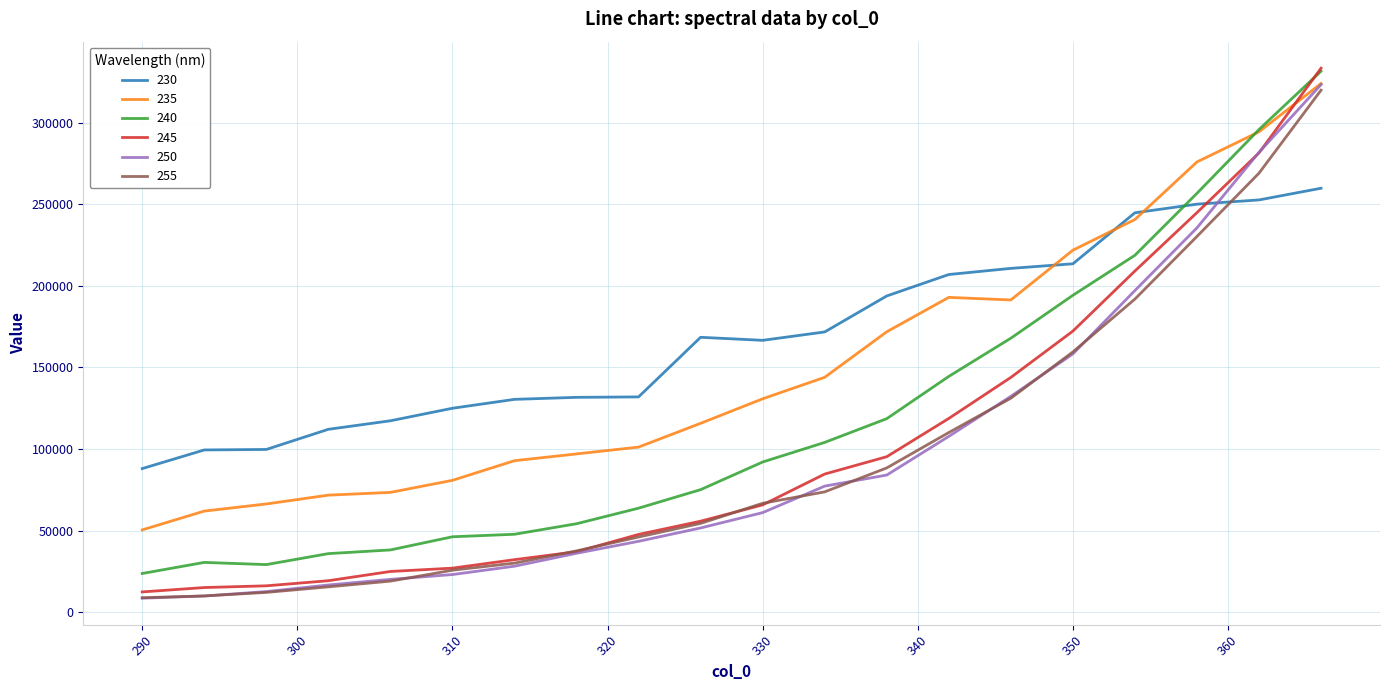

What is the highest value of the 250 series?

323401.3